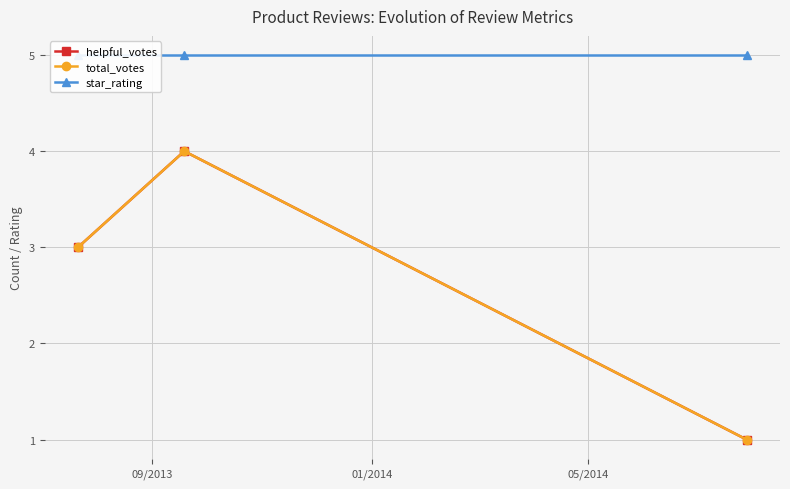

How many lines are shown in the chart?

3